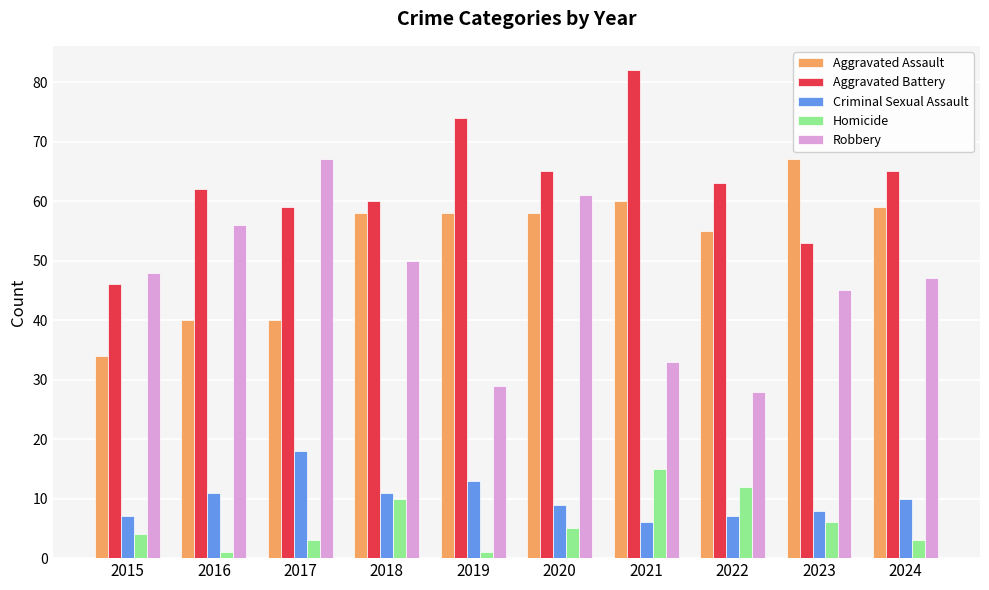

The Homicide series shows 2 at 2020. True or false?

False